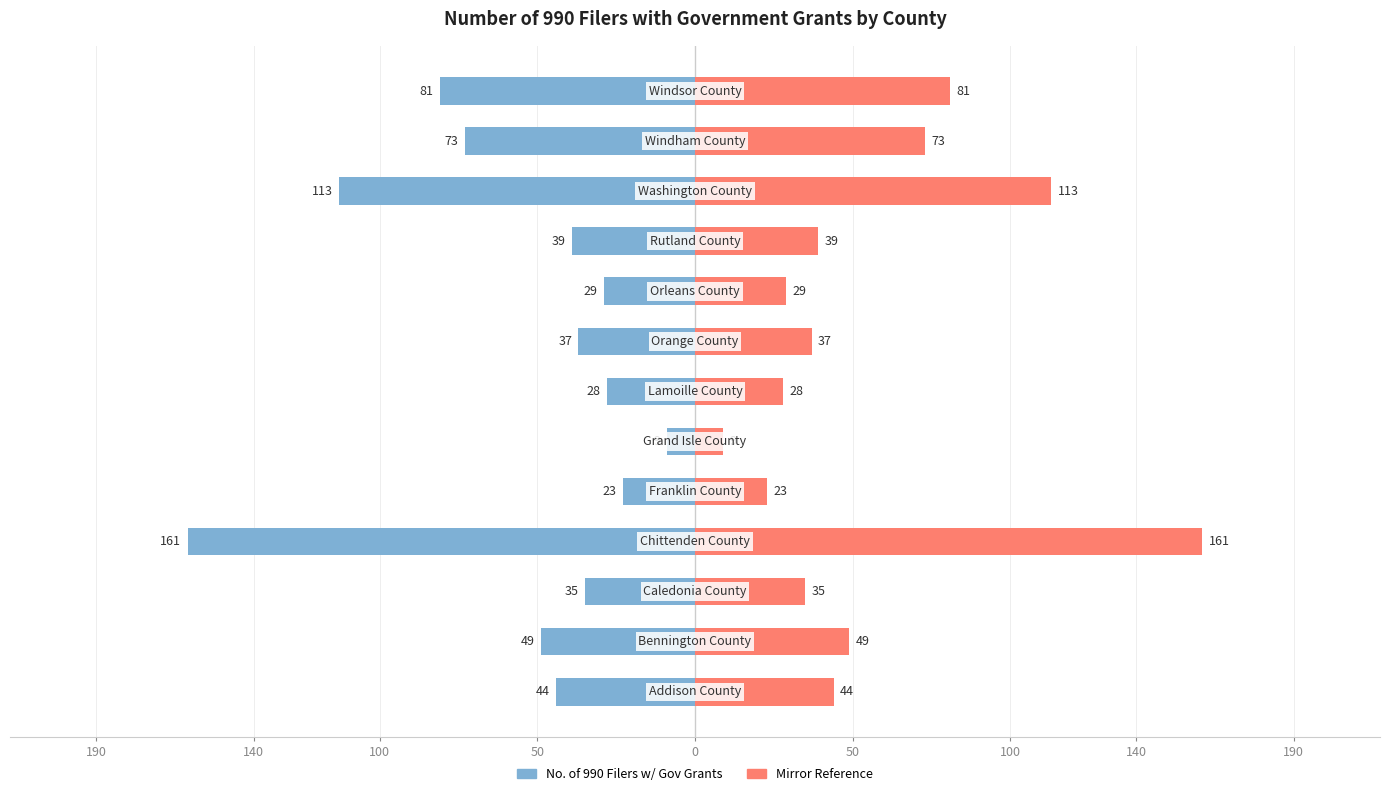

What is the difference between the maximum and minimum values in the No. of 990 Filers w/ Gov Grants series?

152